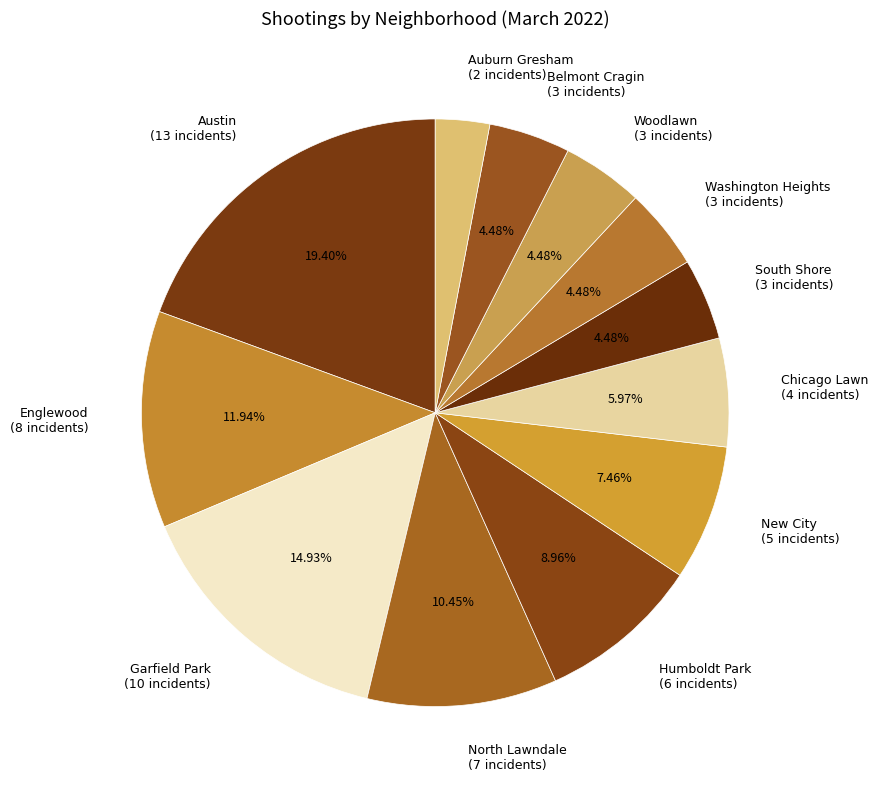

Is there a majority slice in this chart?

No